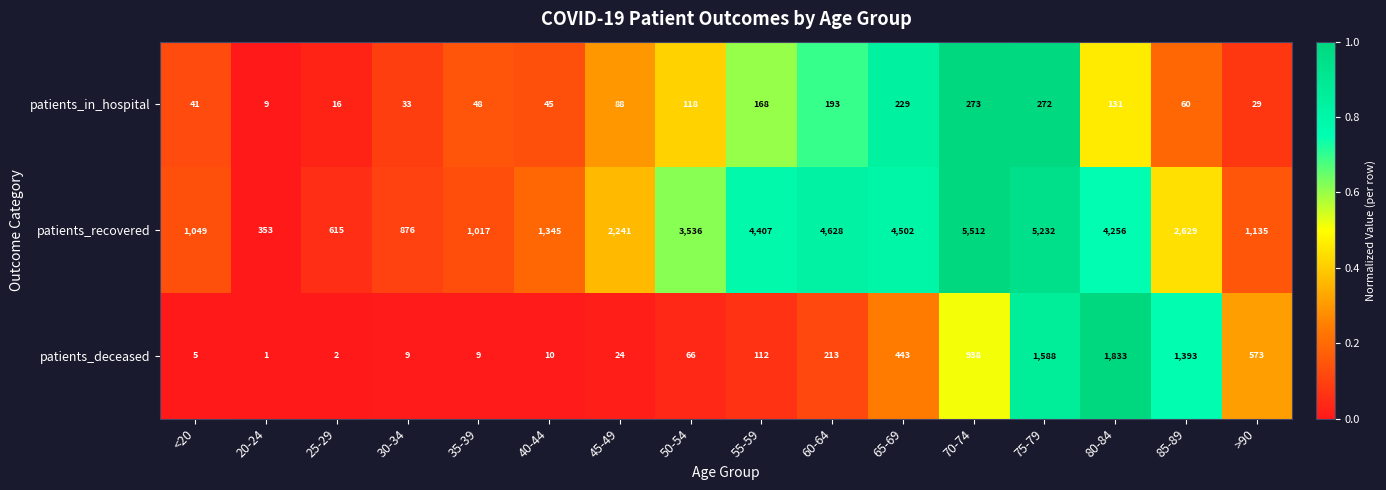

Between <20 and 35-39, which series saw the biggest shift?

patients_recovered